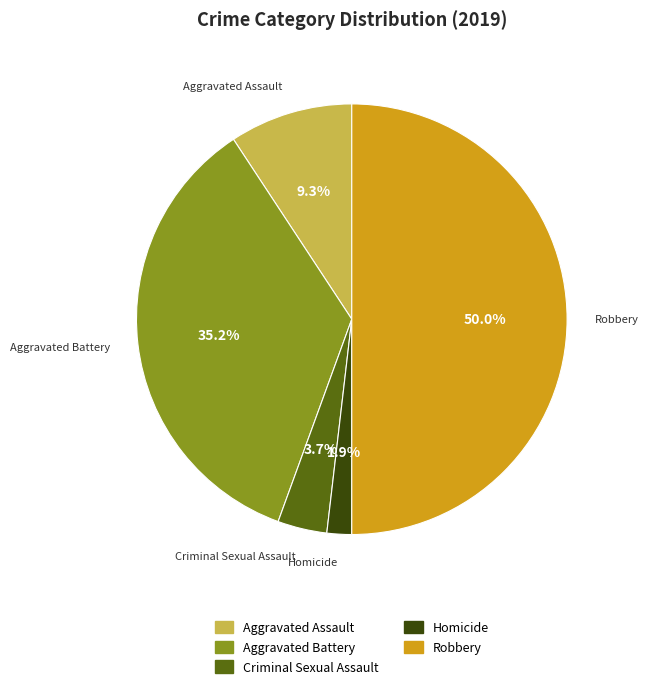

Does Criminal Sexual Assault account for over 50% of the chart?

No